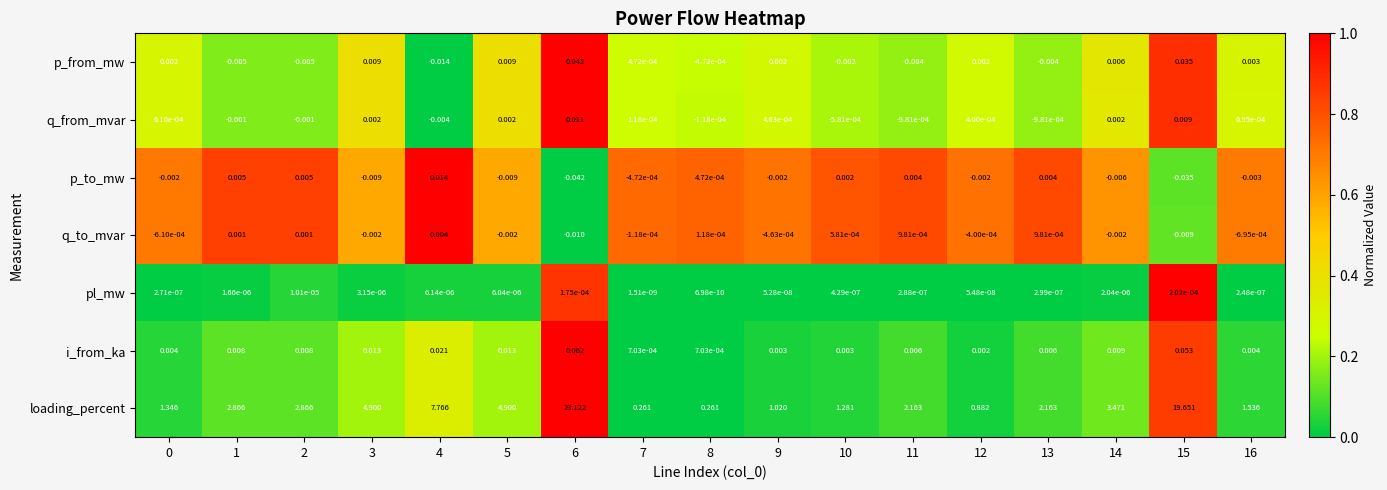

Which series has the largest total across all categories?

loading_percent